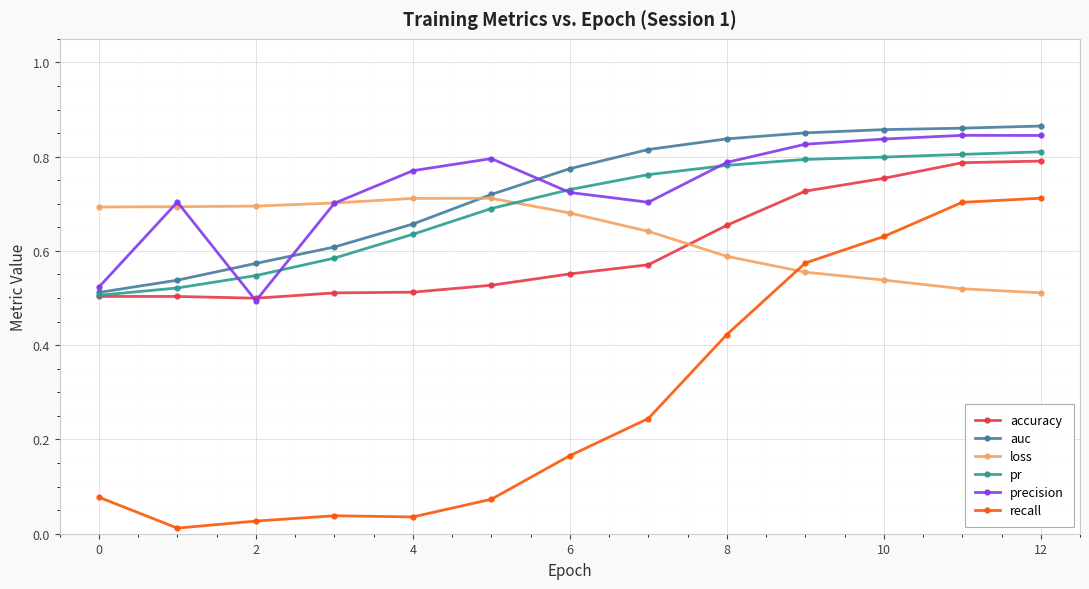

Count the precision values in the range 0 to 1.

13